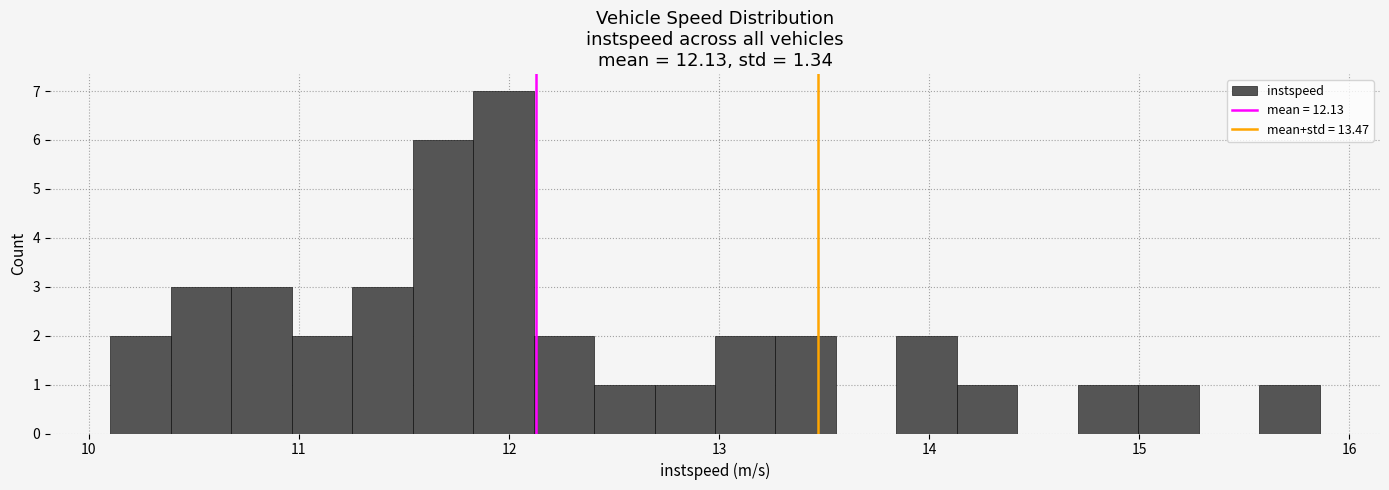

Around what value on the x-axis is the tallest bar? Give the approximate position of its centre, as read against the axis.

12.0